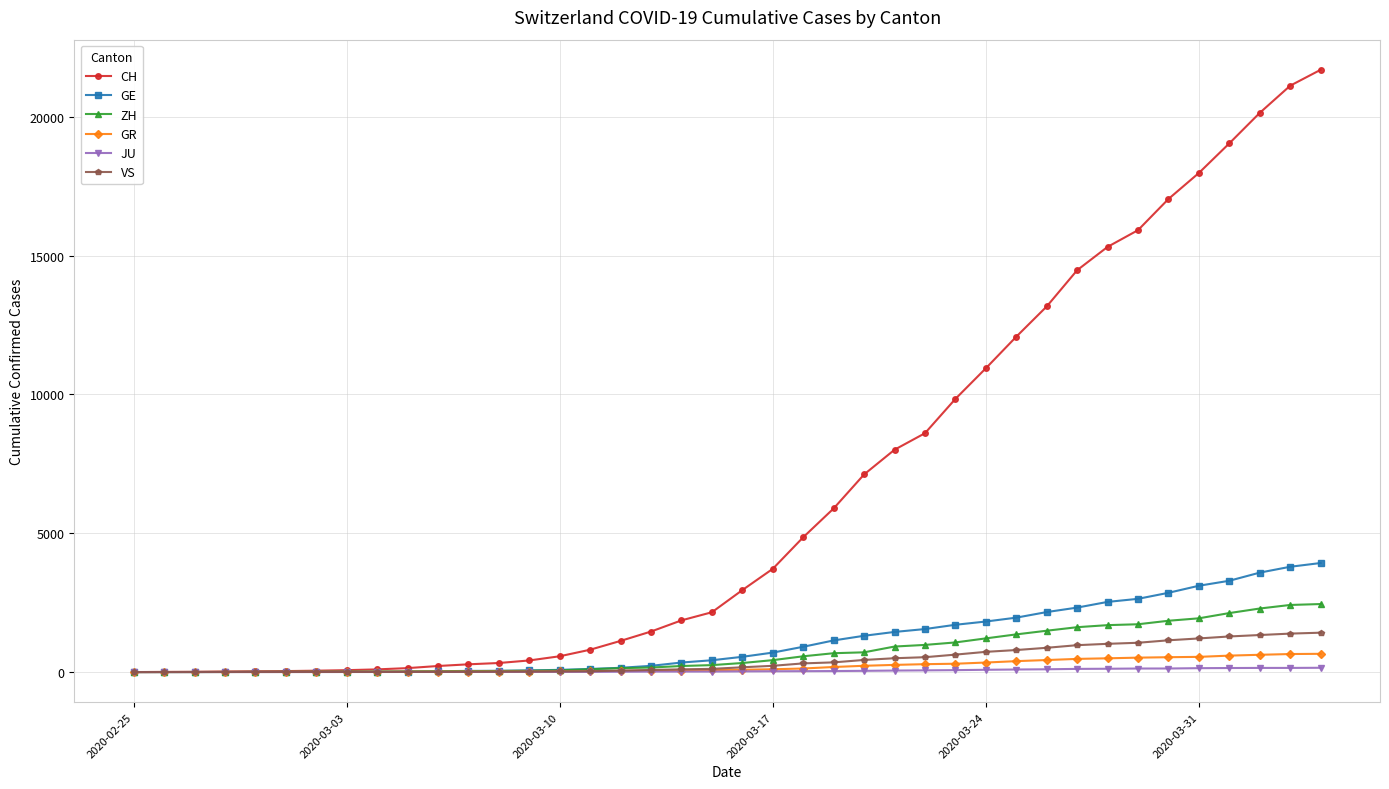

Which series has the largest total across all categories?

CH